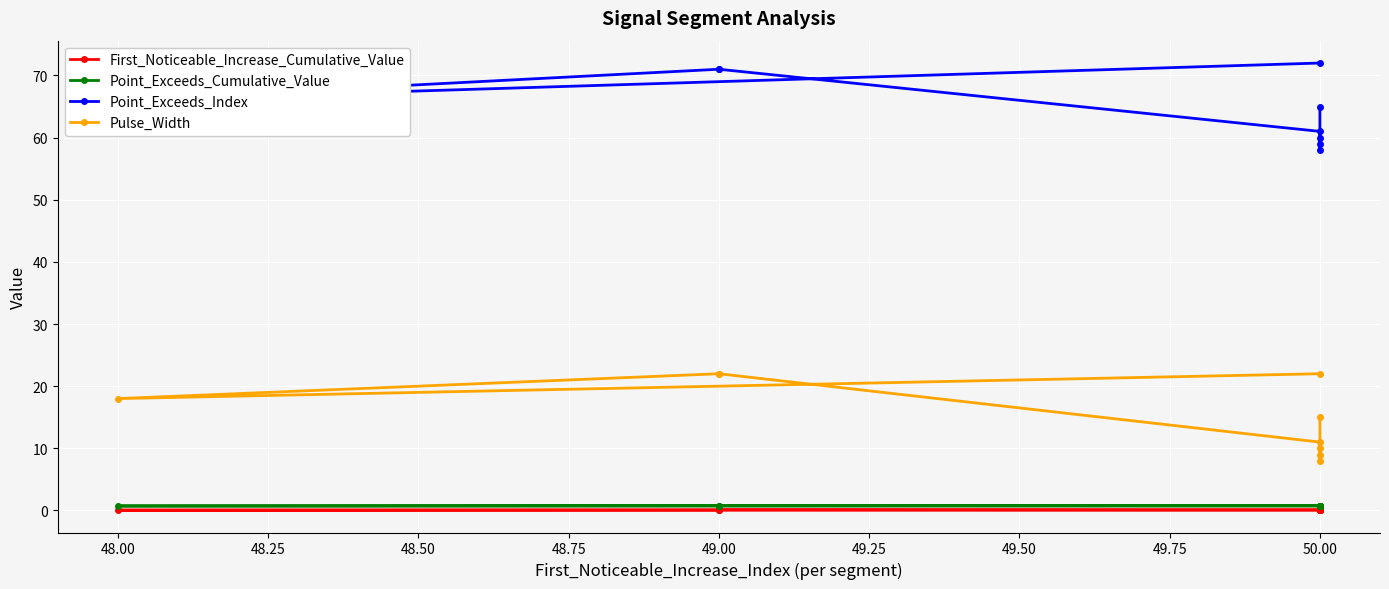

Reading left to right, extract all data points from this chart.

First_Noticeable_Increase_Cumulative_Value: 0.1	0.1	0.1	0.1	0.1	0.1	0.1	0.0	0.1
Point_Exceeds_Cumulative_Value: 0.7	0.7	0.7	0.7	0.7	0.7	0.7	0.7	0.7
Point_Exceeds_Index: 65.0	59.0	60.0	58.0	61.0	71.0	71.0	66.0	72.0
Pulse_Width: 15.0	9.0	10.0	8.0	11.0	22.0	22.0	18.0	22.0